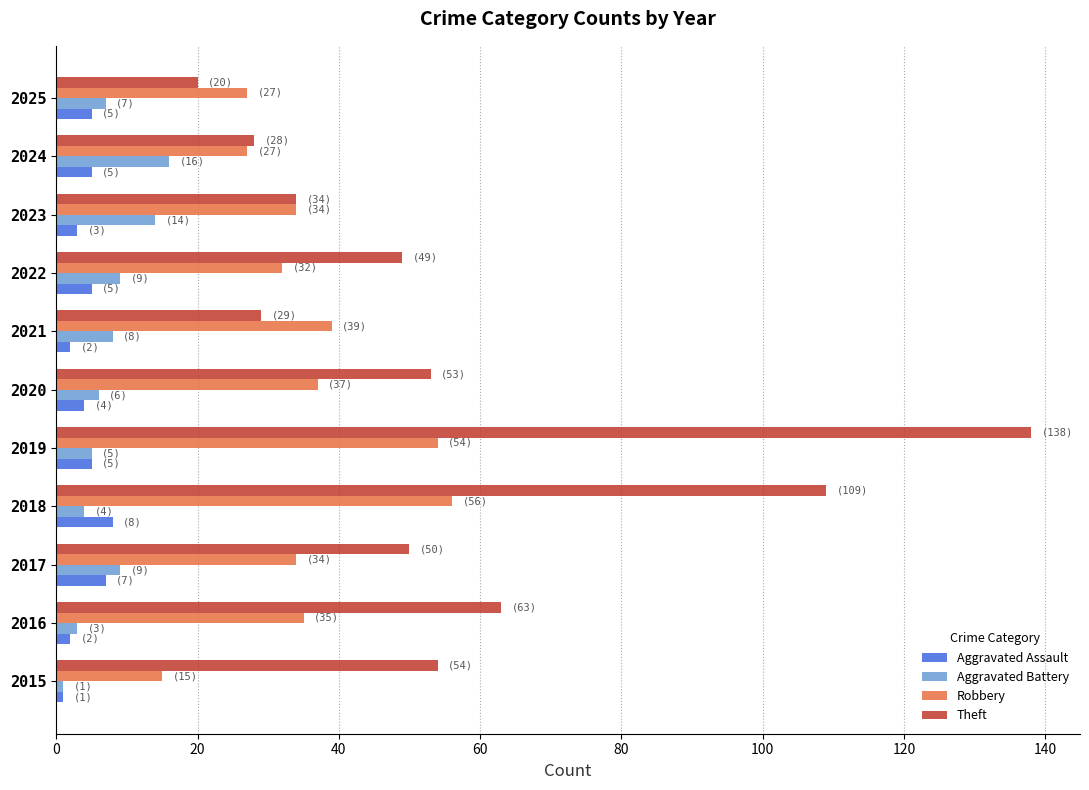

Which series has the widest spread of values?

Theft